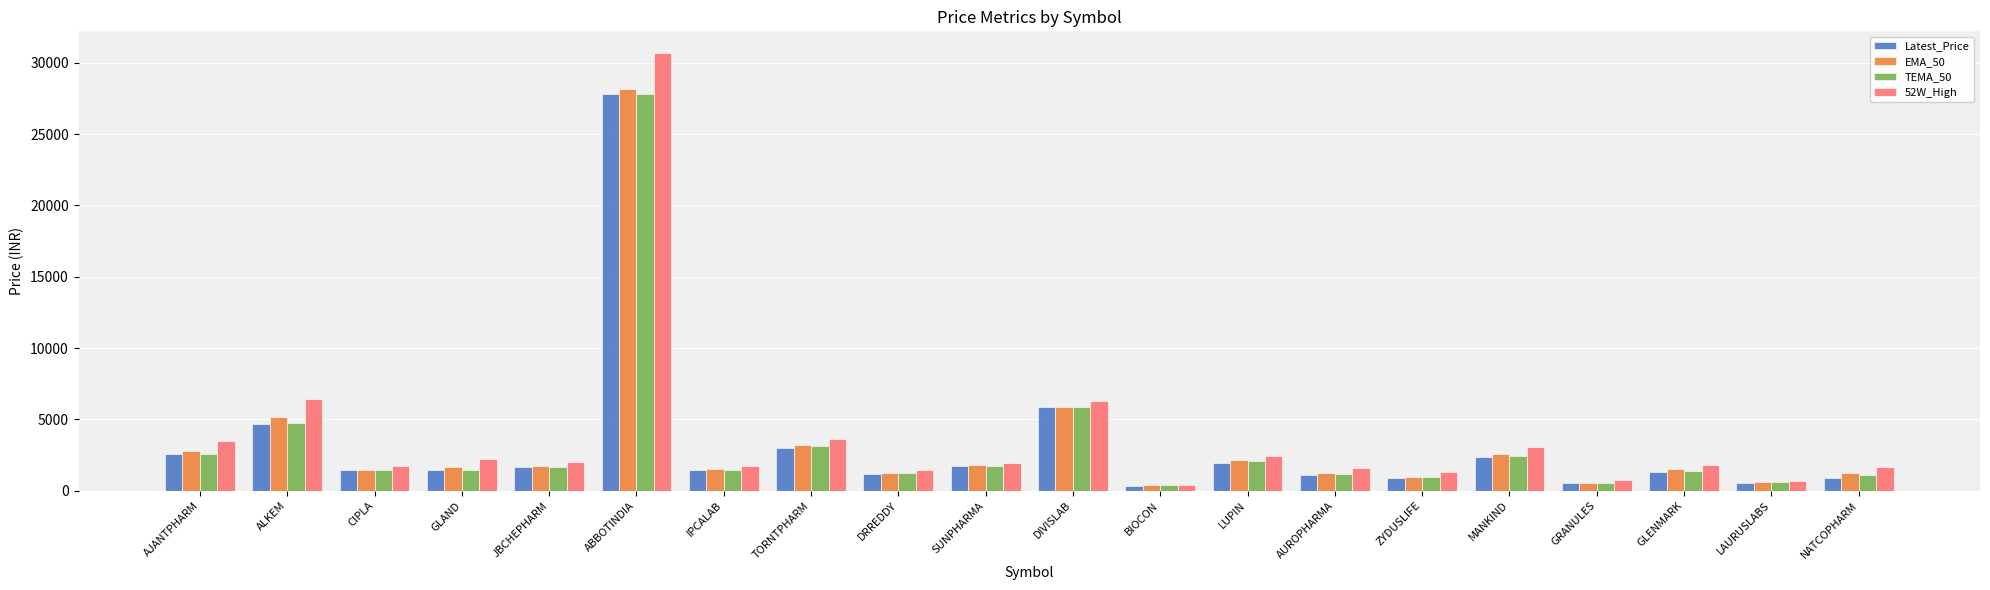

True or false: TEMA_50 has a value of 1133.0 at NATCOPHARM.

True